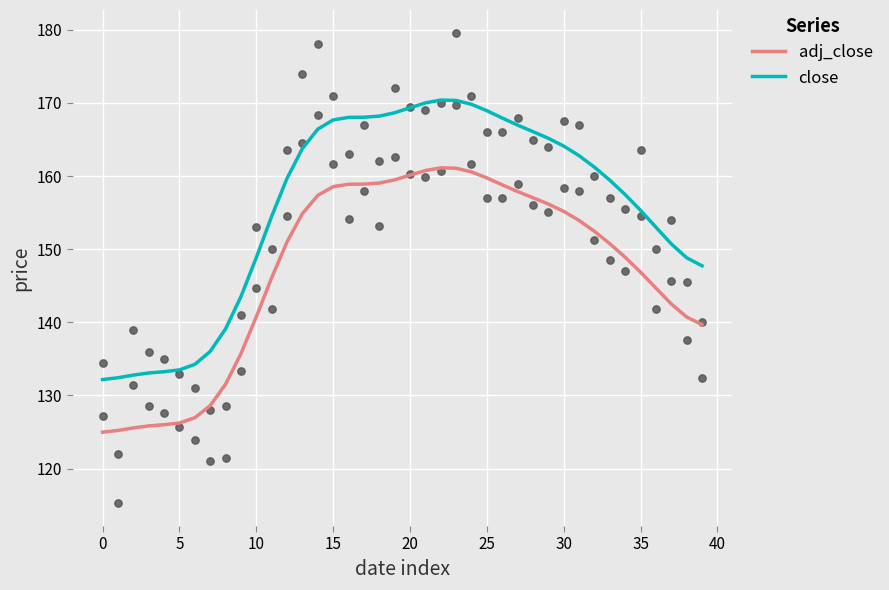

What are all the series names shown in the legend?

adj_close, close